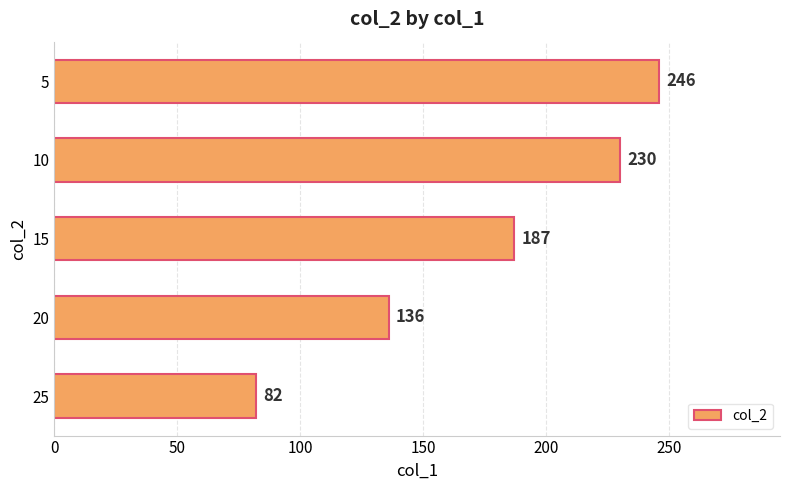

Does the chart contain stacked bars?

No